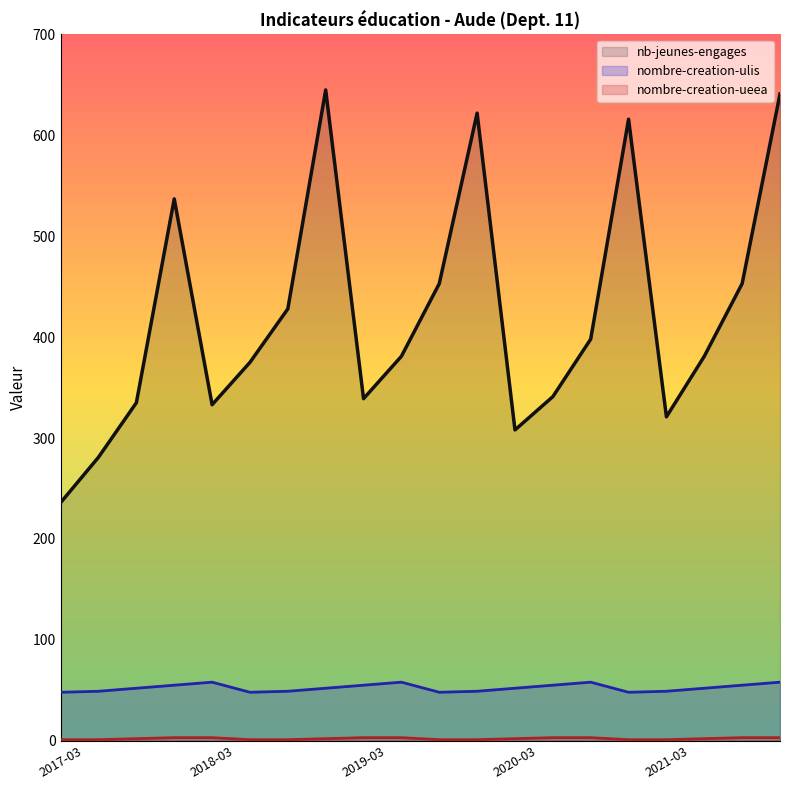

Which has a higher value, 2017-06 or 2017-09?

2017-09